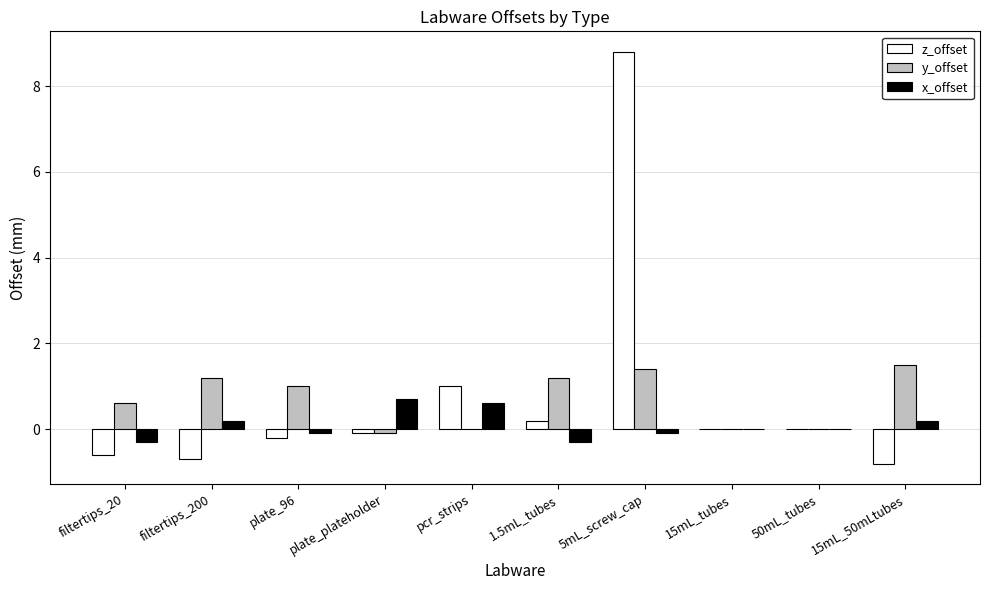

How many groups of bars are there?

10